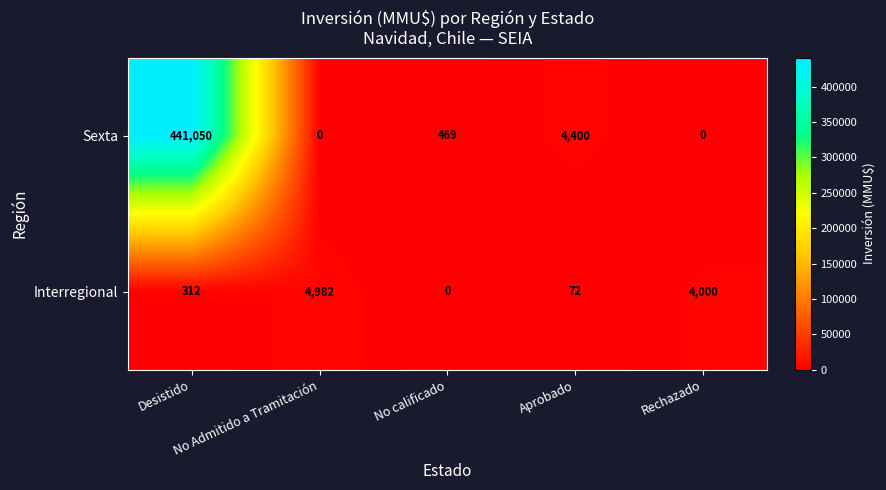

Which series has the largest total across all categories?

Sexta